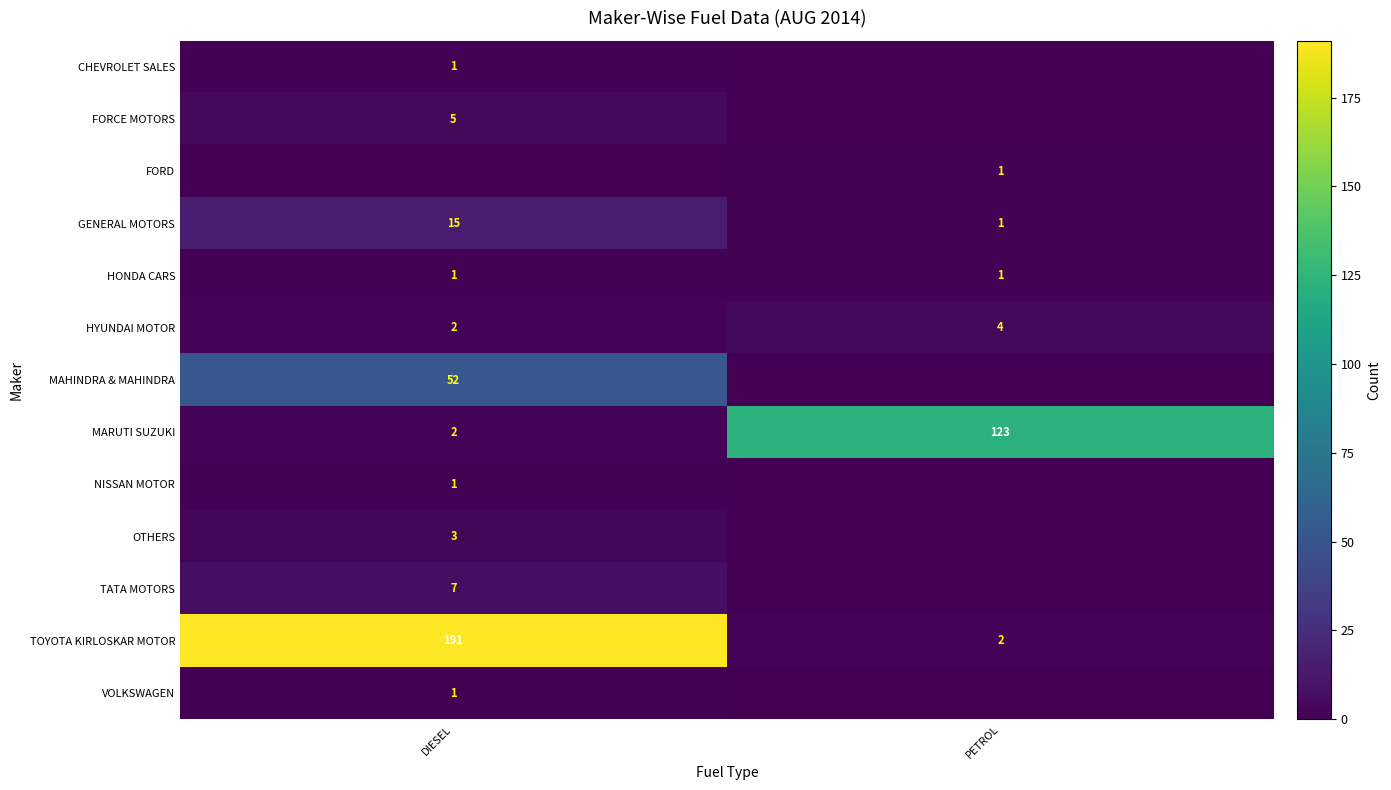

List the labels in order of GENERAL MOTORS value, largest first.

DIESEL, PETROL